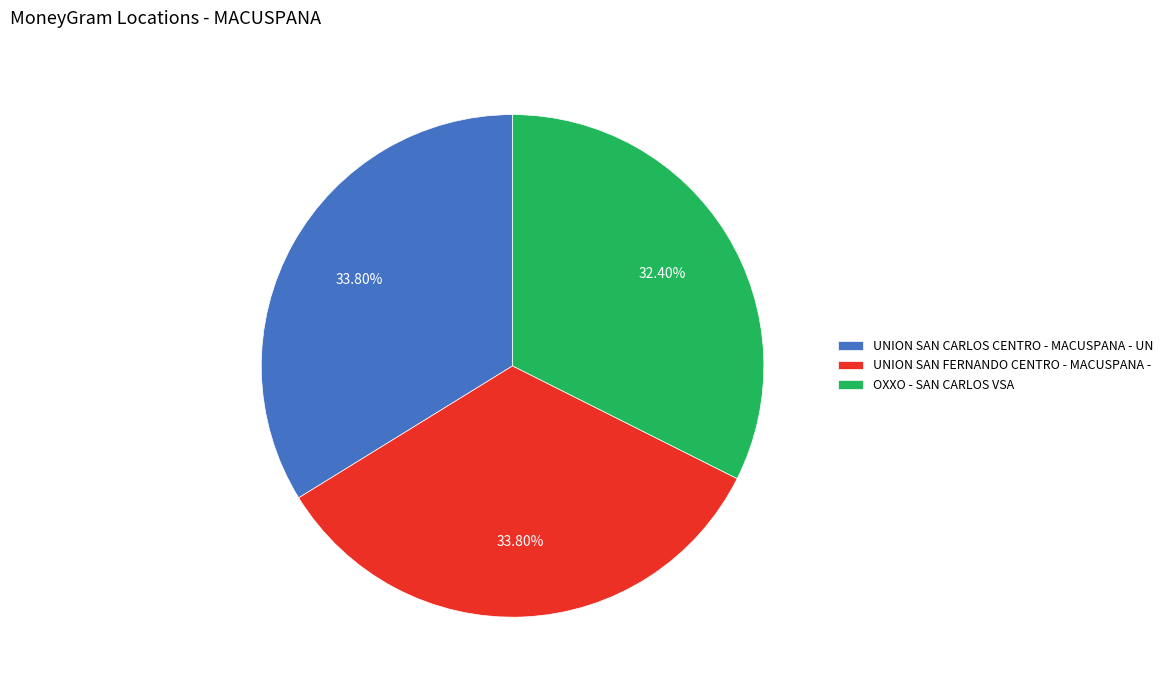

Which slice is the smallest?

OXXO - SAN CARLOS VSA